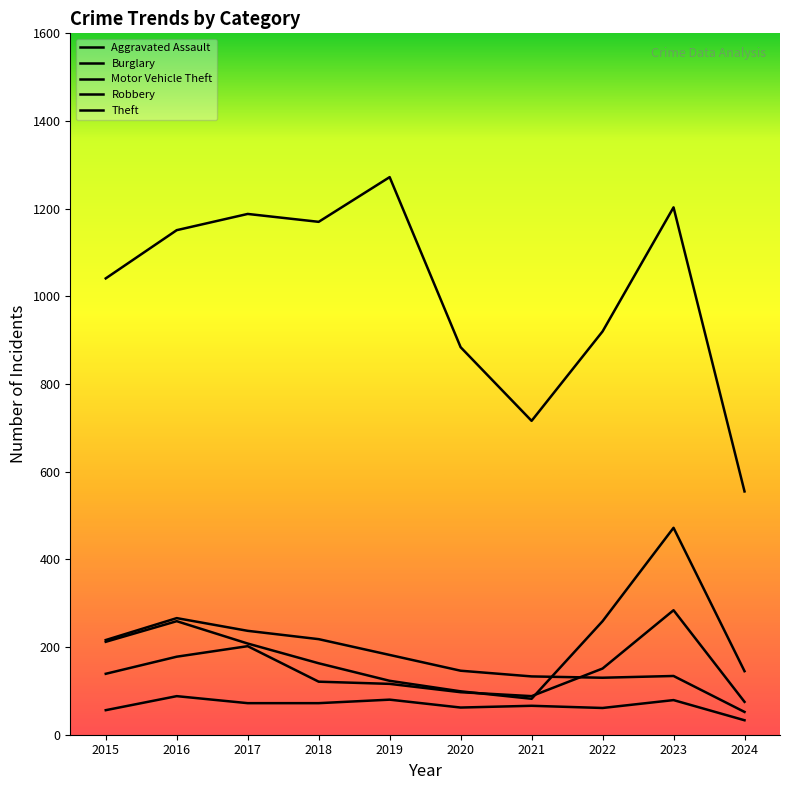

What are all the series names shown in the legend?

Aggravated Assault, Burglary, Motor Vehicle Theft, Robbery, Theft